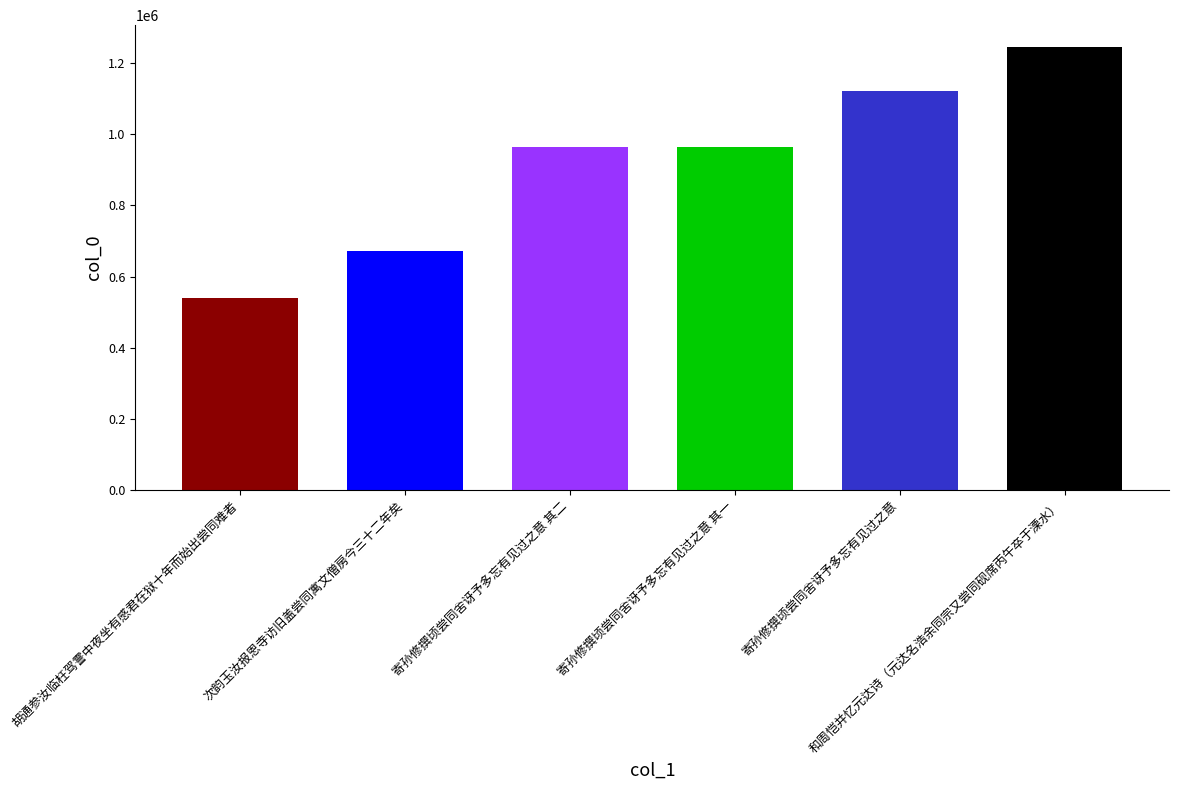

What is the greatest value displayed?

1244370